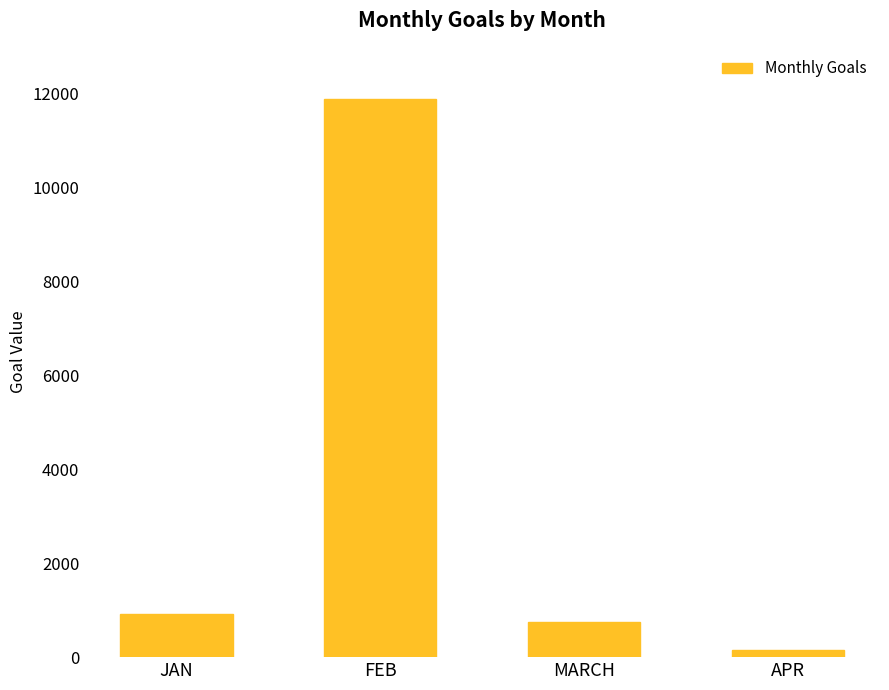

Reading left to right, what are all the values shown in this chart?

921	11888	753	159